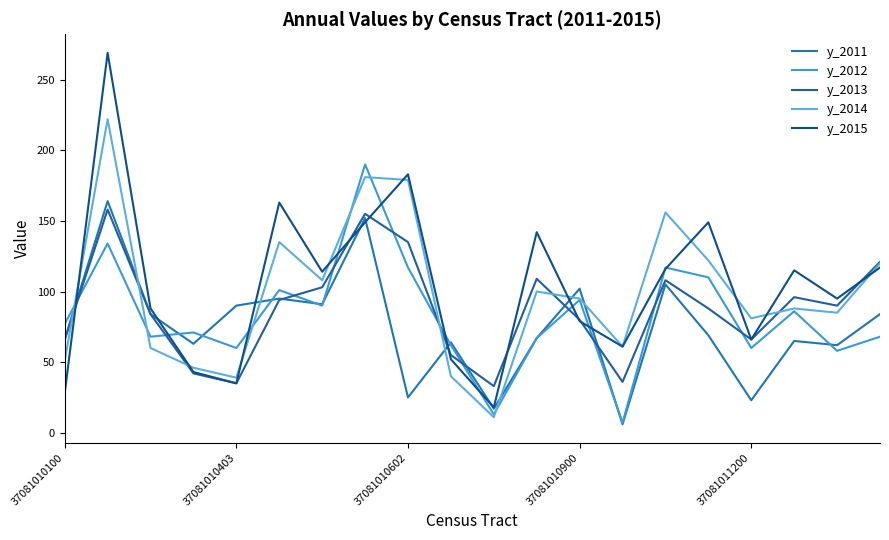

Which series ends up on top after the final intersection of y_2011 and y_2014?

y_2014